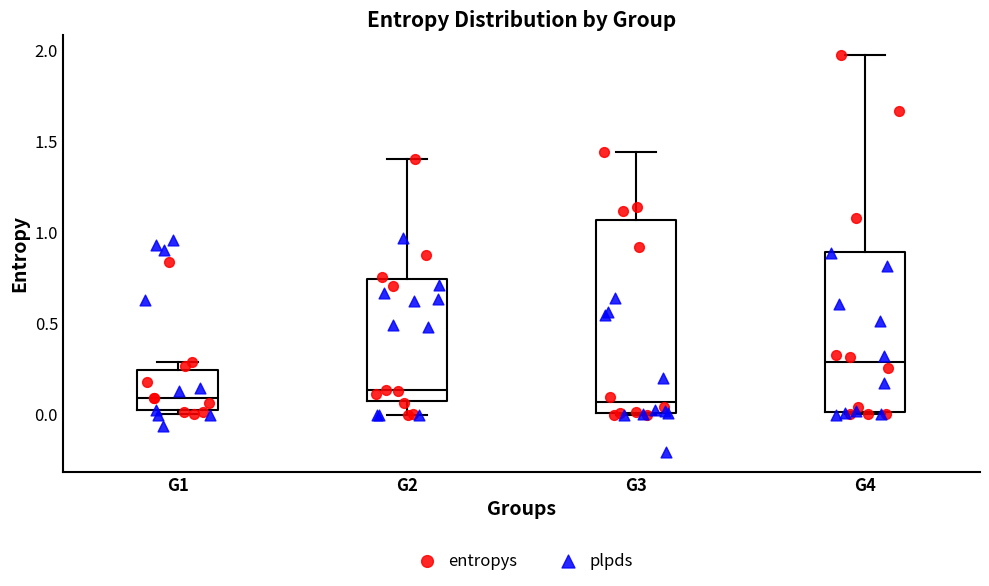

Reading left to right, read every box against the y-axis: the position of its median line, the range the box covers, and the ends of its whiskers. The values are not printed on the chart, so give them approximately, as read against the axis.

G1: median 0.10, box 0.05 to 0.25, whiskers 0.00 to 0.30
G2: median 0.15, box 0.10 to 0.75, whiskers 0.00 to 1.40
G3: median 0.05, box 0.00 to 1.05, whiskers 0.00 to 1.45
G4: median 0.30, box 0.00 to 0.90, whiskers 0.00 to 2.00